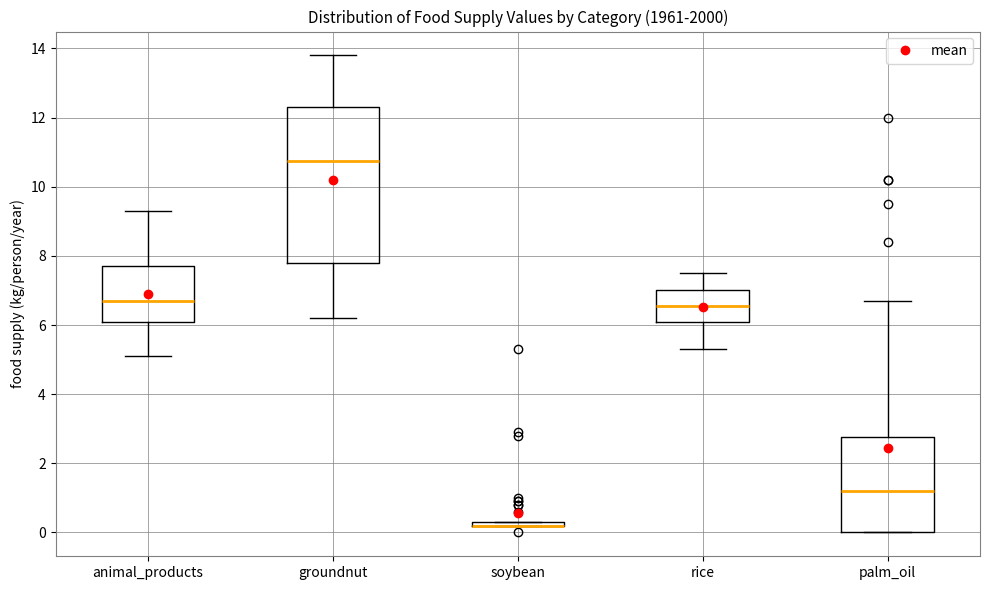

Which box is the tallest, from its lower edge to its upper edge?

groundnut